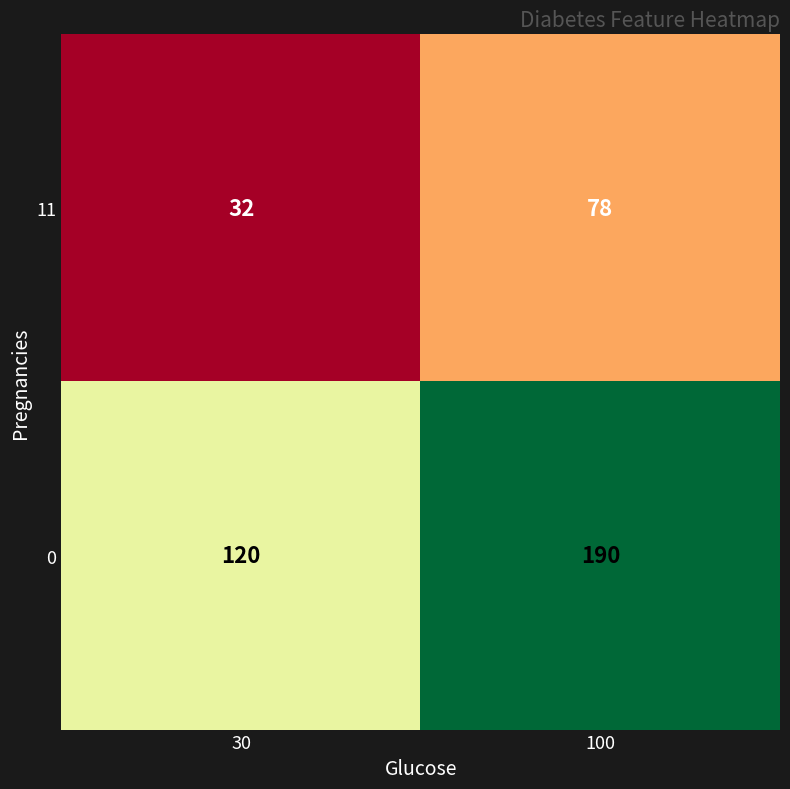

Reading left to right, what are all the values shown in this chart?

11: 30=32	100=78
0: 30=120	100=190